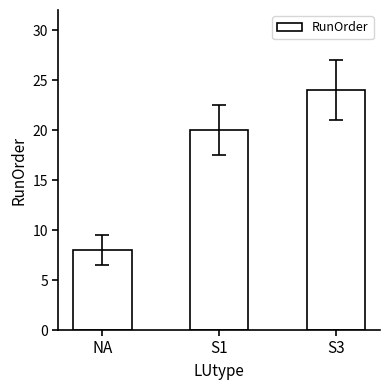

Does the chart contain any negative values?

No